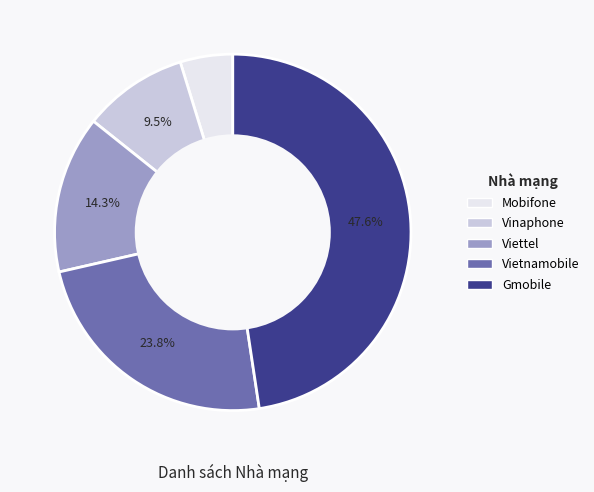

Is Vinaphone the majority of the pie?

No